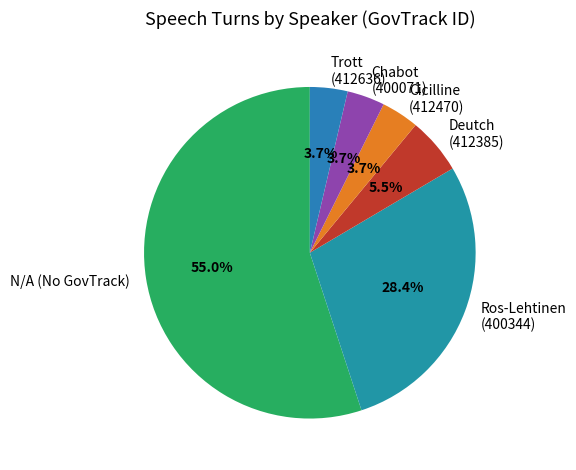

Does Deutch (412385) represent more than half of the total?

No